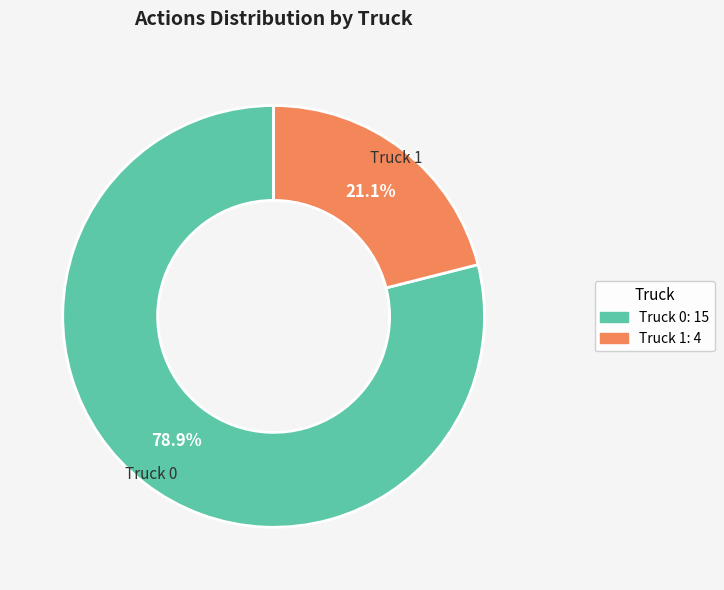

What is the smallest slice in the pie chart?

Truck 1